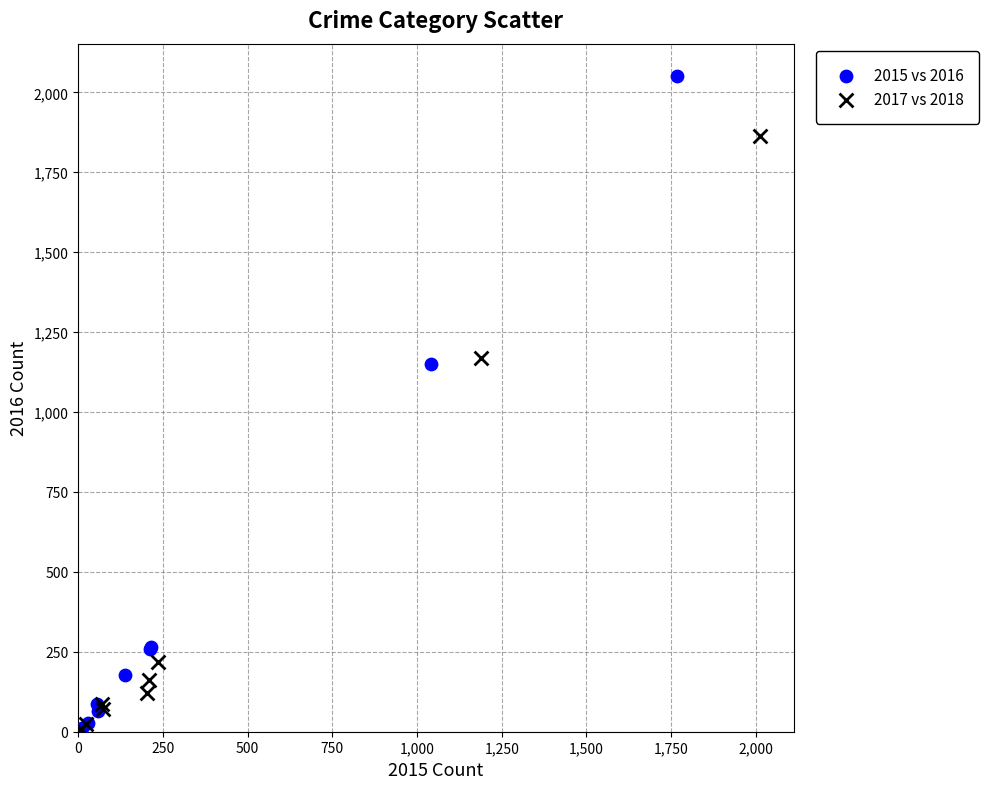

Which series has the largest Y range (max minus min)?

2015 vs 2016